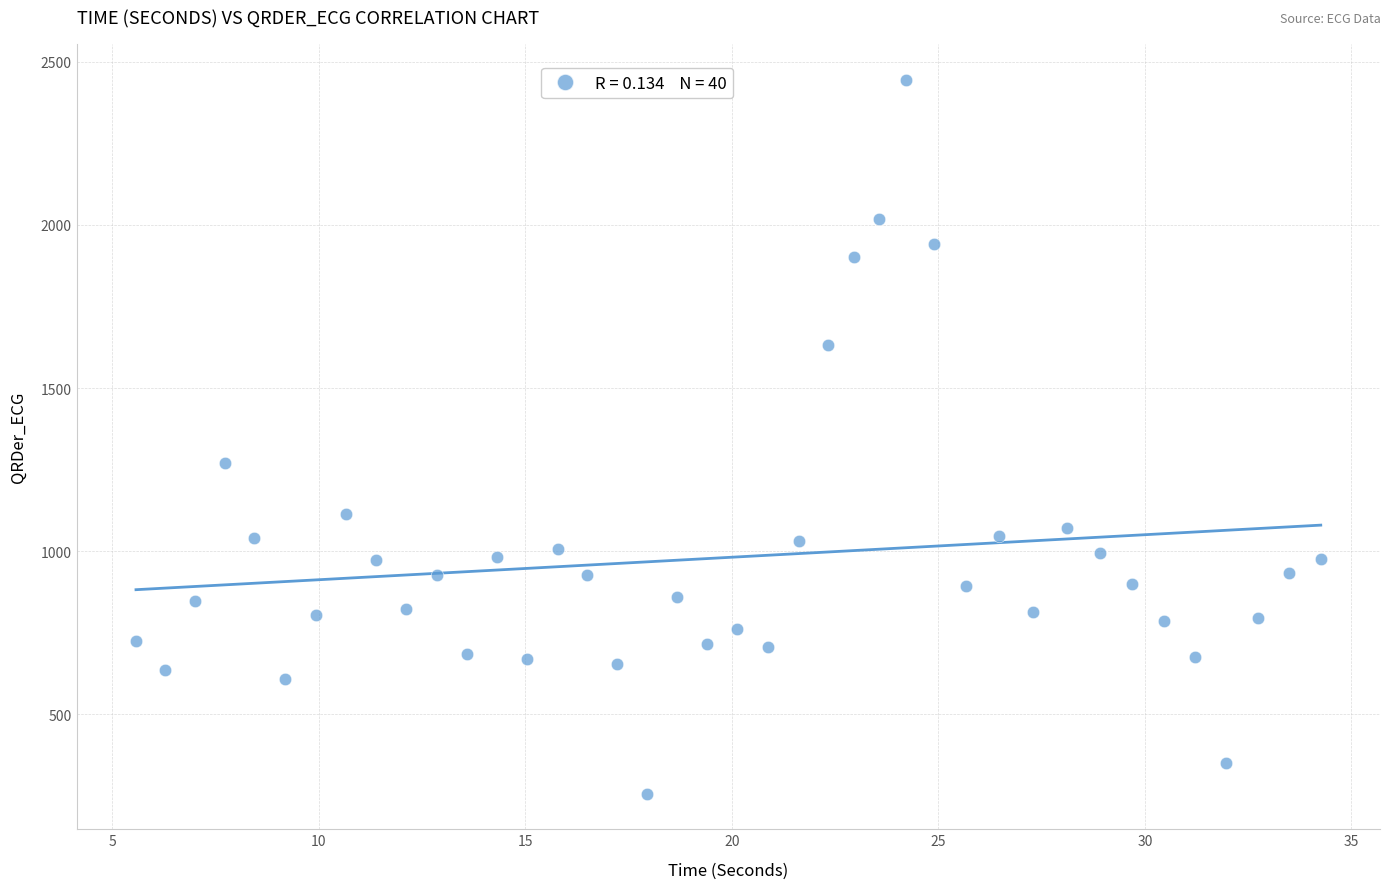

What Y value in the scatter plot is closest to 1351?

1270.5